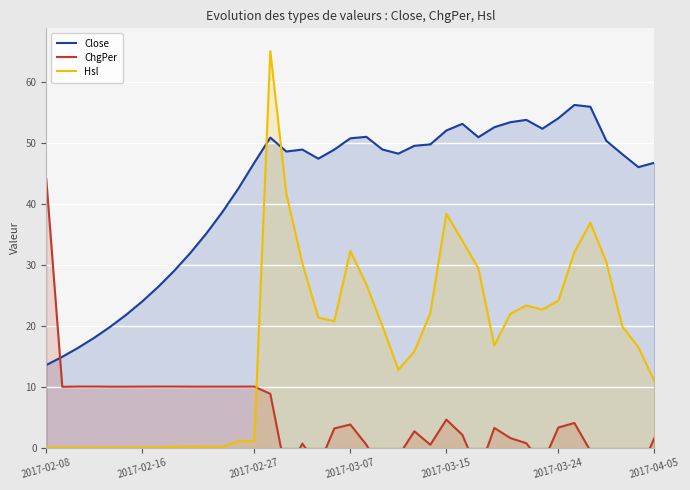

True or false: Hsl has a value of 32.3 at 2017-03-07.

True